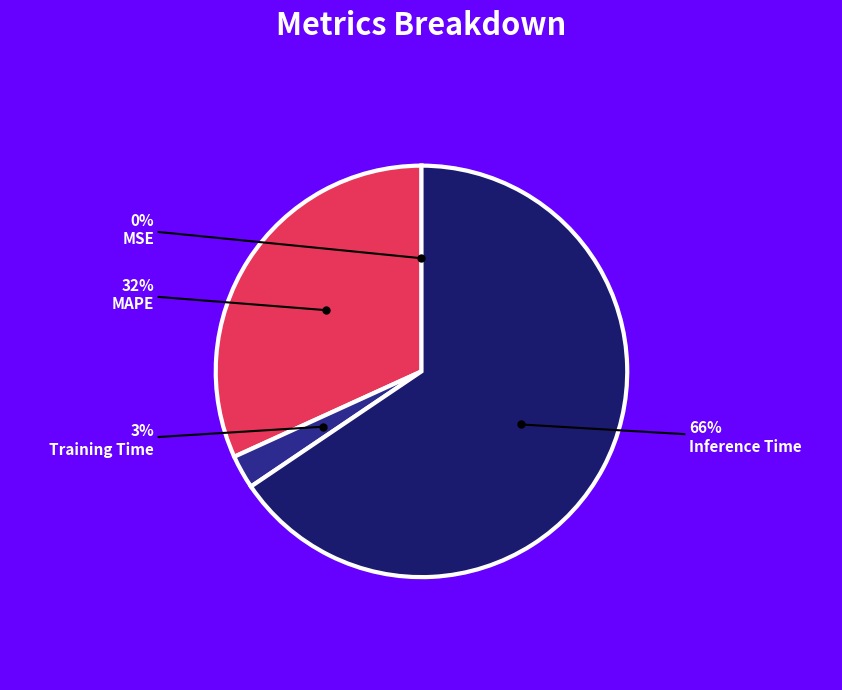

Combined, do Training Time and Inference Time account for over 50%?

Yes